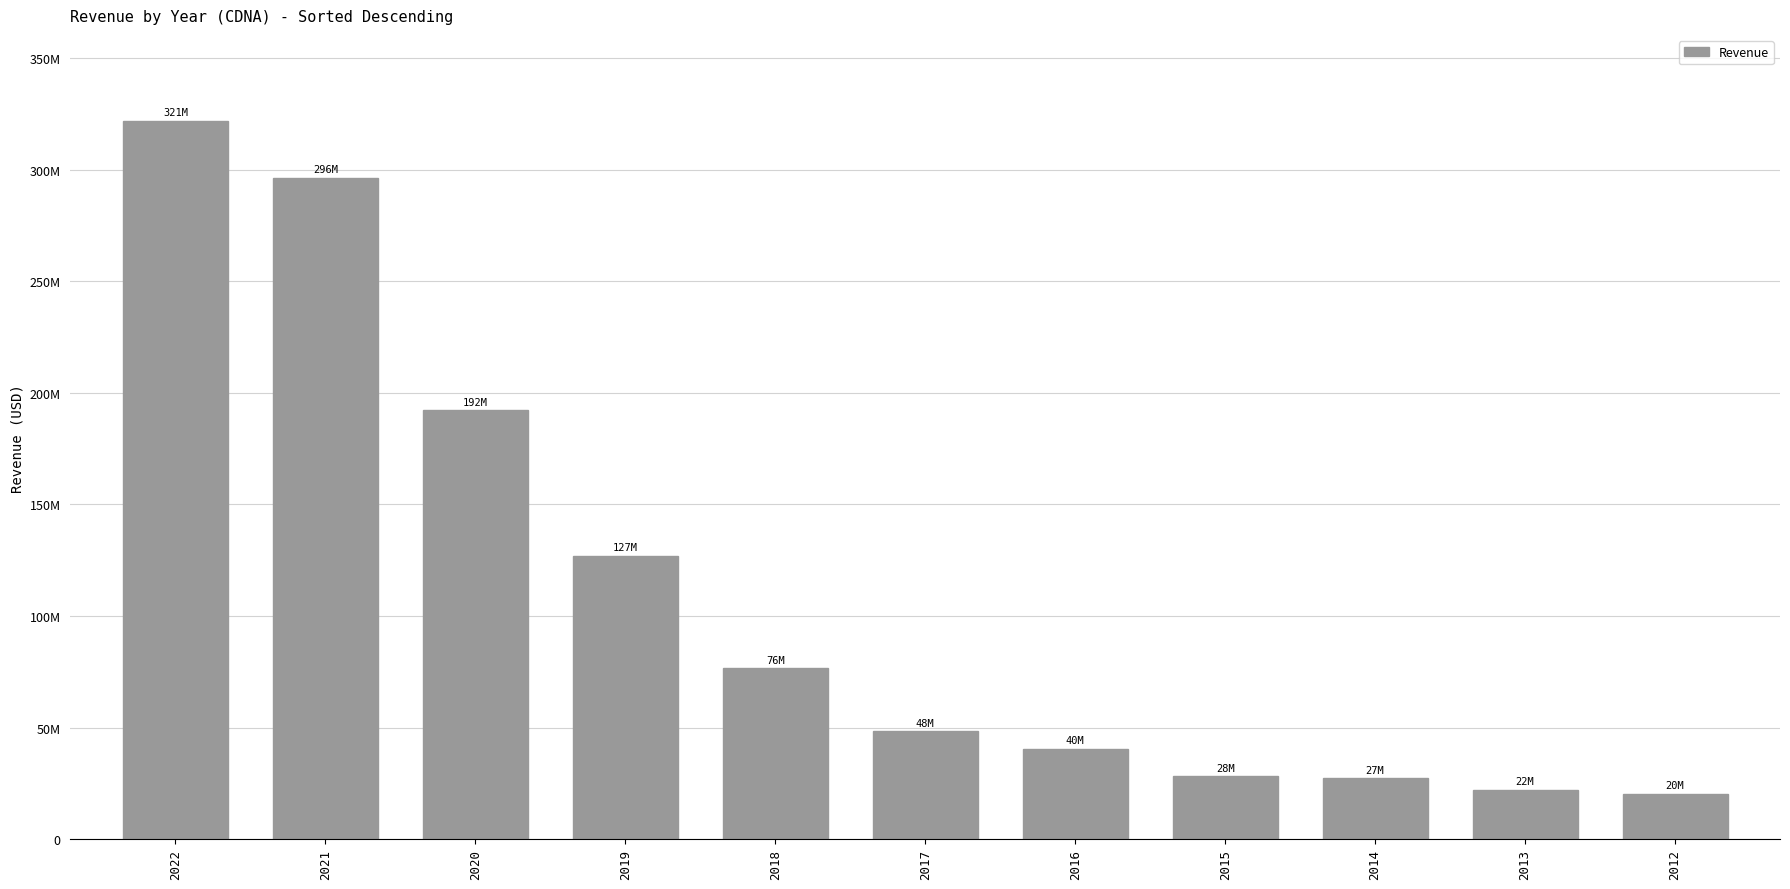

Reading left to right, what are all the values shown in this chart?

2022=321793000	2021=296397000	2020=192194000	2019=127068000	2018=76569000	2017=48324000	2016=40631000	2015=28144000	2014=27306000	2013=22098000	2012=20451000